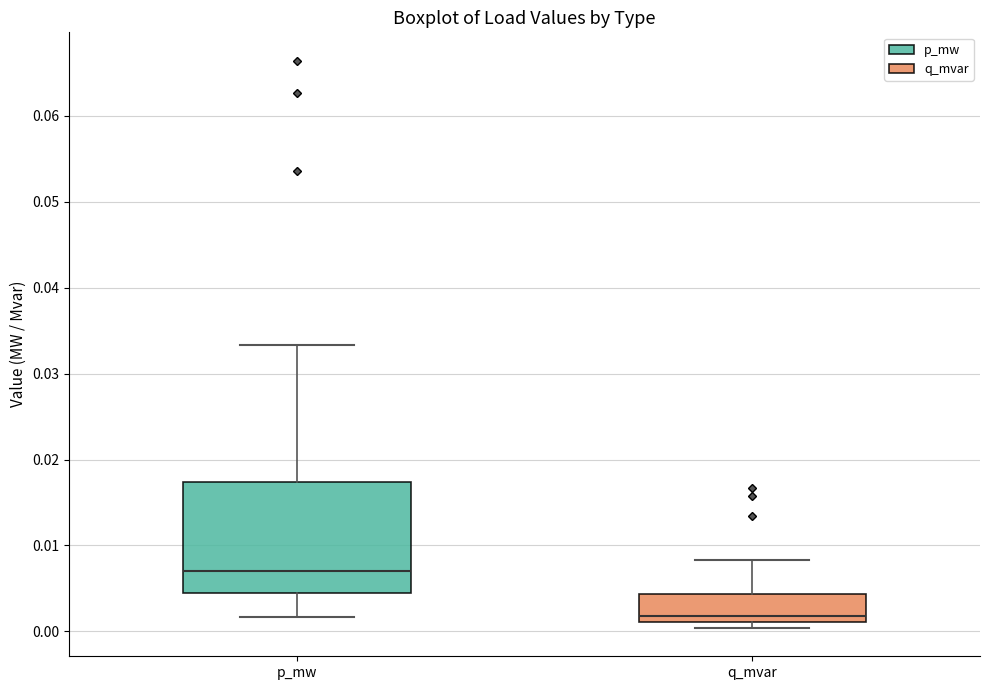

Which box's median line is the highest?

p_mw